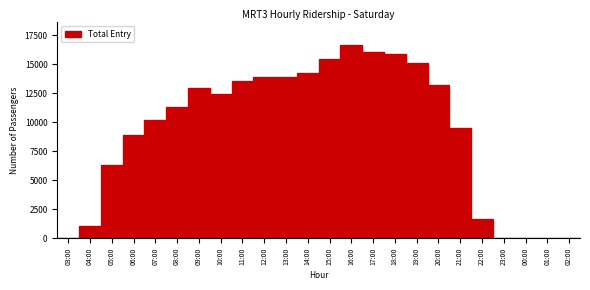

What is the ratio of the value at 19:00 to the value at 22:00?

9.2